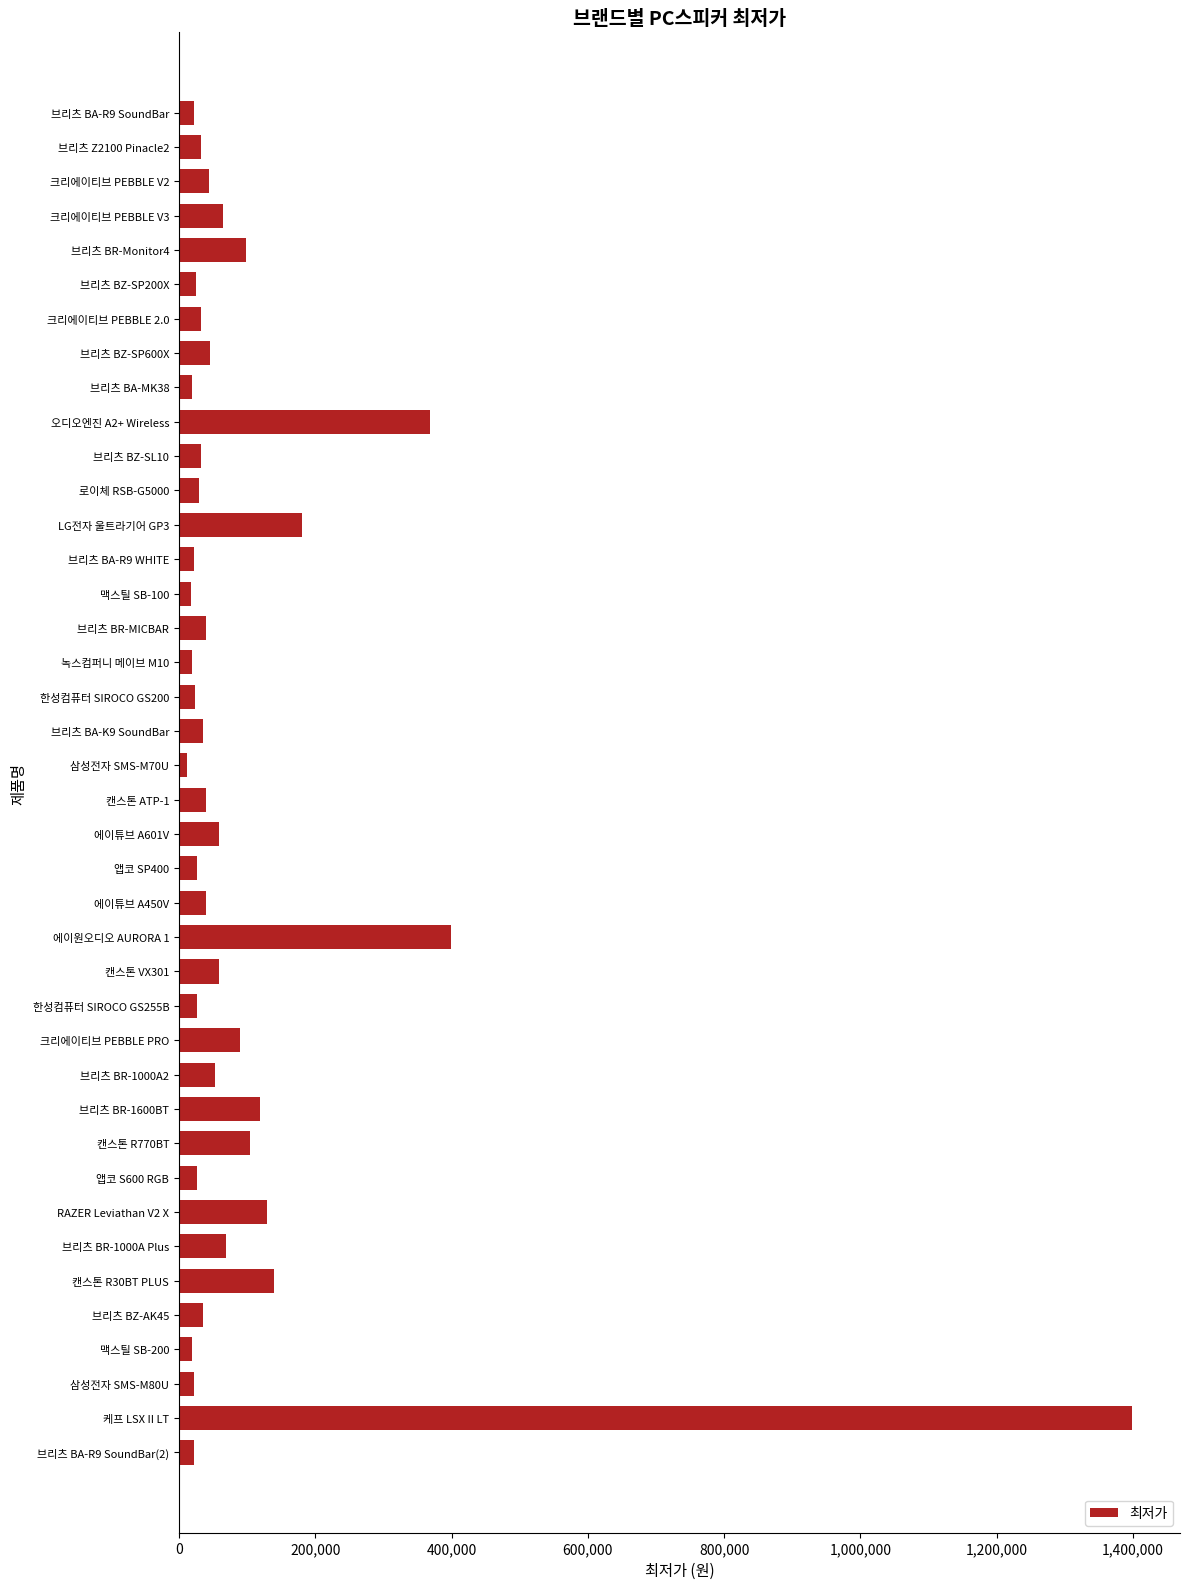

What is the label of the 7th bar from the top?

크리에이티브 PEBBLE 2.0